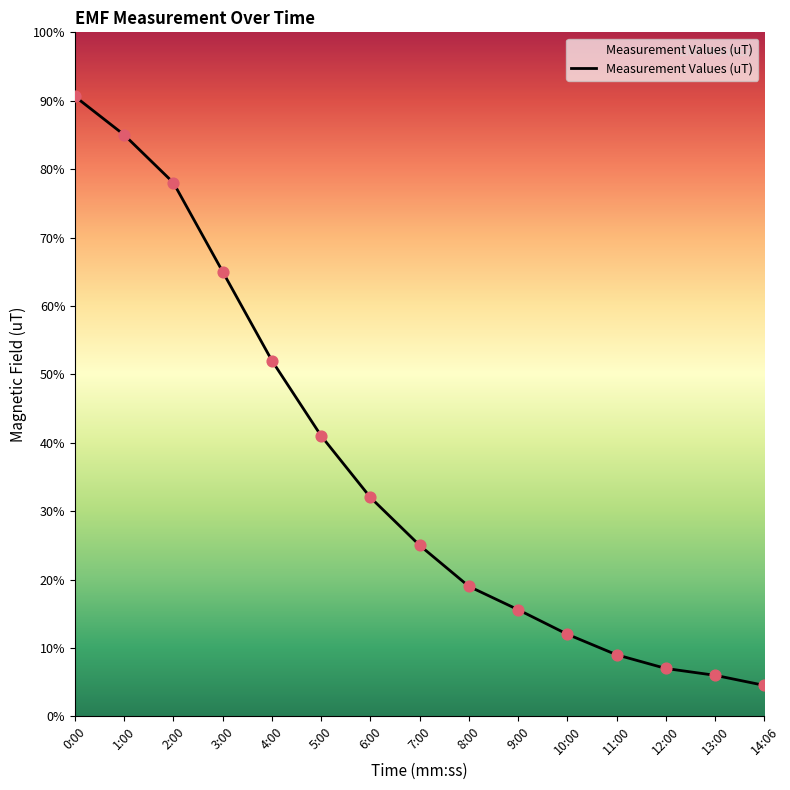

Does the chart have visible grid lines?

No